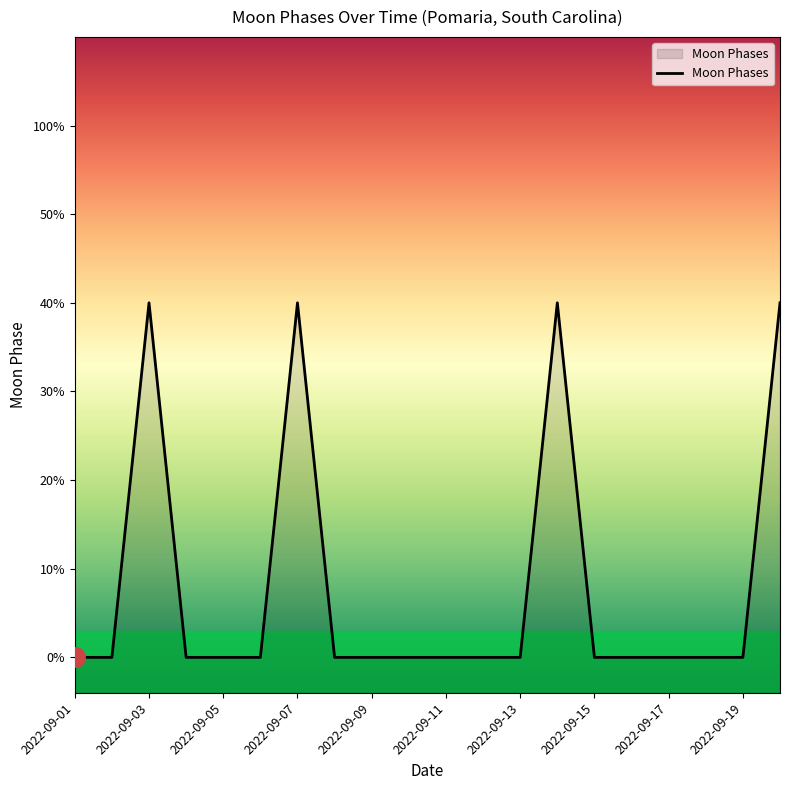

Reading right to left, list all the values displayed in this chart.

2	0	0	0	0	0	2	0	0	0	0	0	0	2	0	0	0	2	0	0